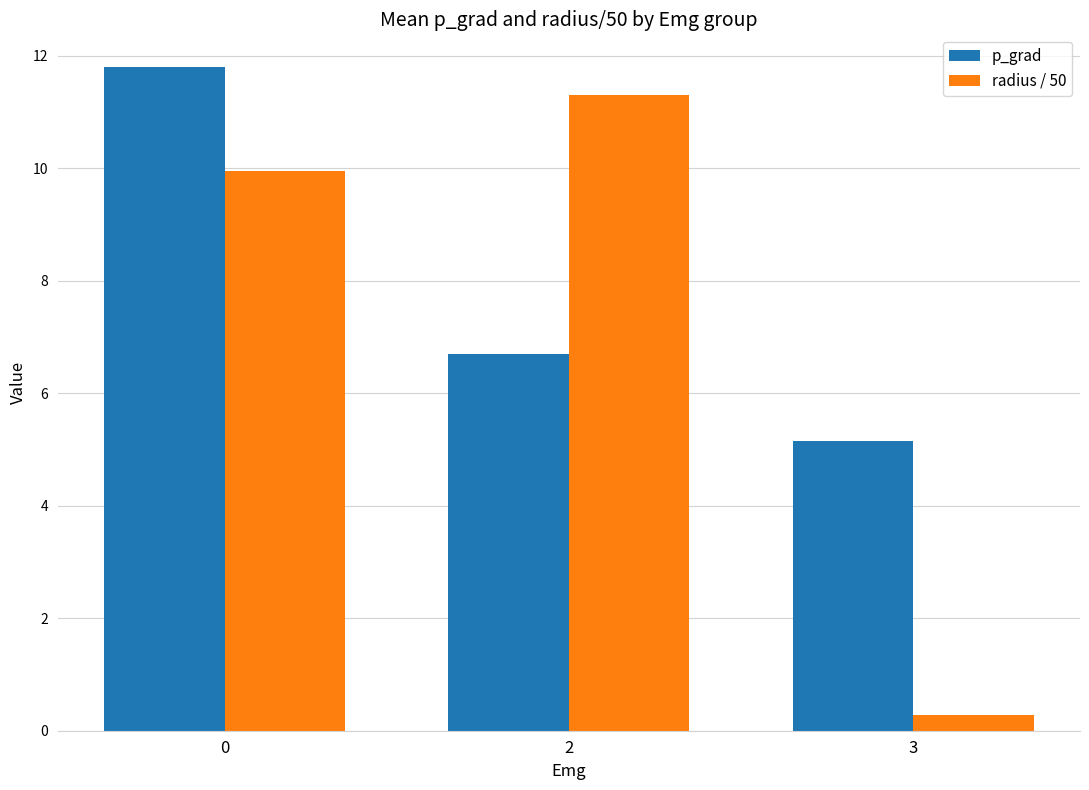

What is the greatest value displayed?

11.8